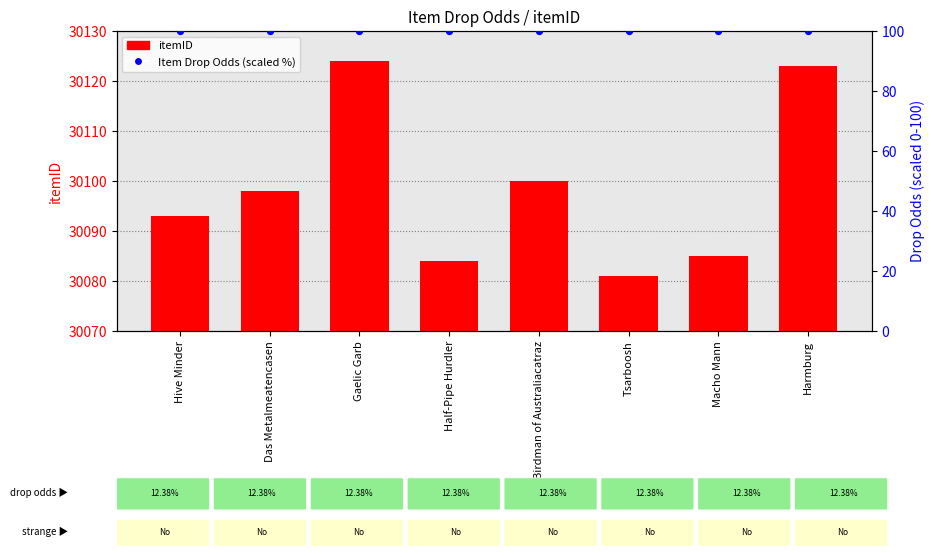

Which series has the largest total across all categories?

itemID